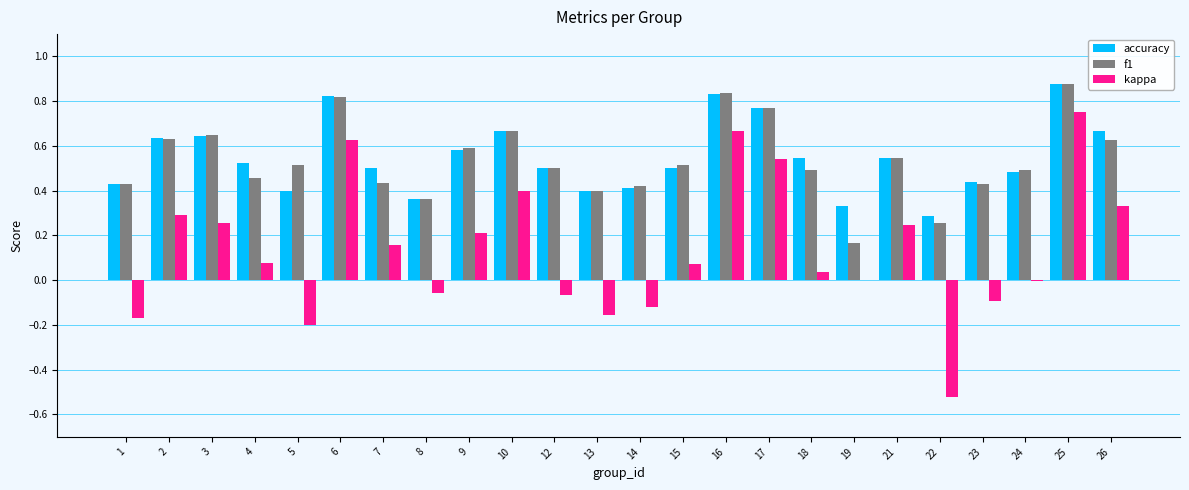

Is the value of f1 at 1 greater than the value of kappa at 3?

Yes